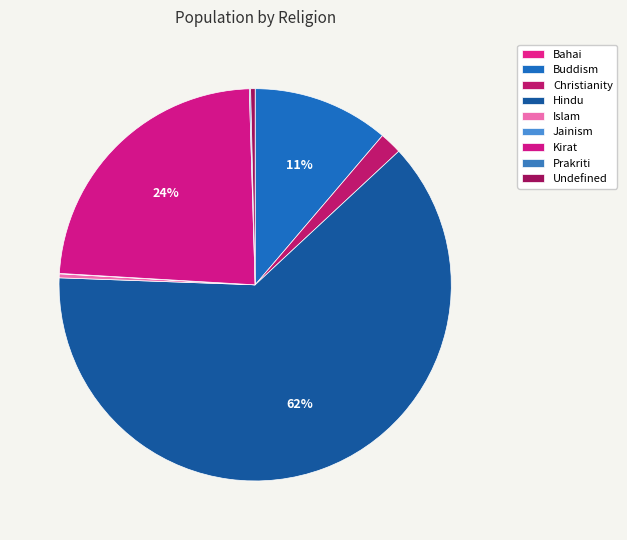

How many segments does this pie chart have?

9